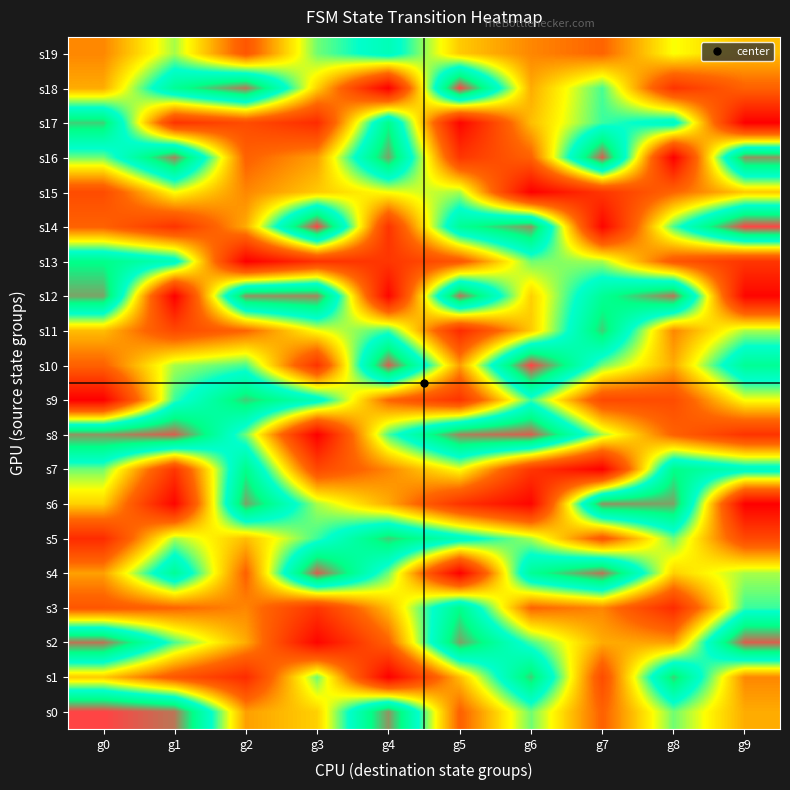

Between g7 and g3, which is larger?

g3